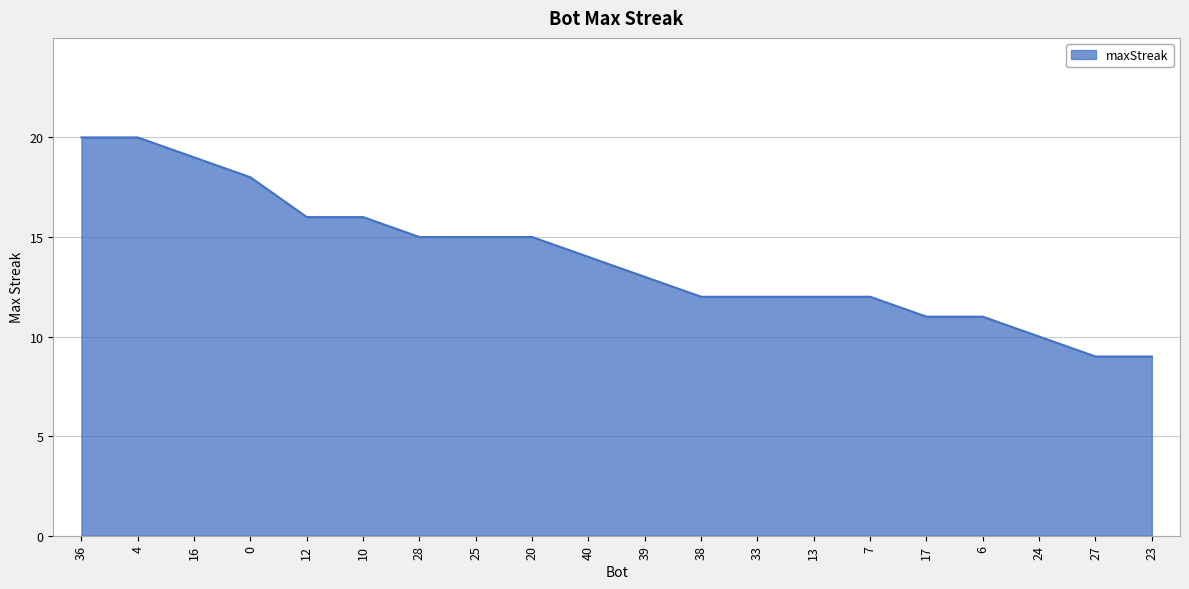

What is the greatest value displayed?

20